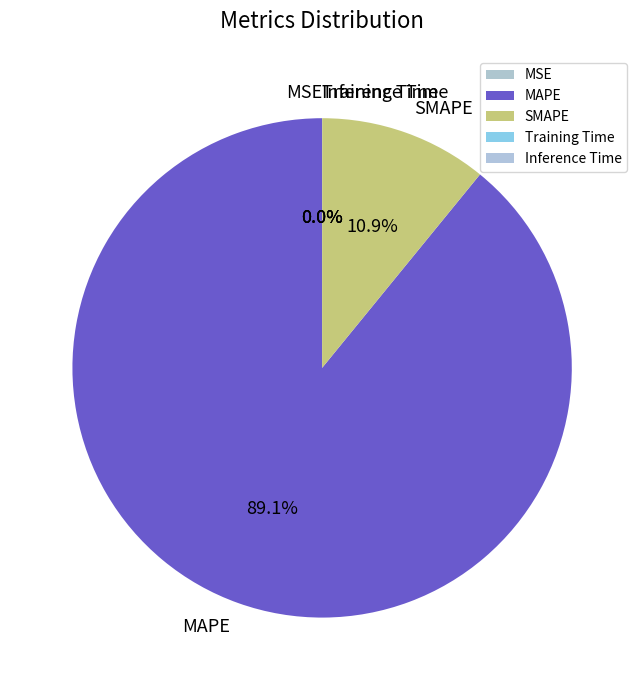

What is the total percentage of SMAPE and MAPE?

100.0%